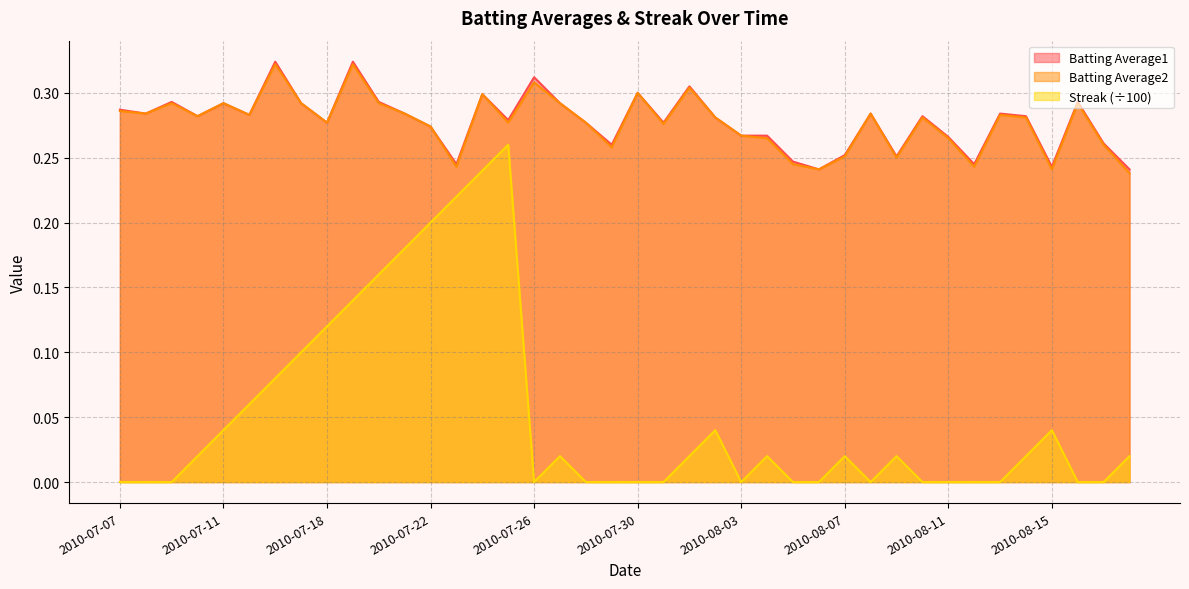

Is the value of Batting Average1 at 2010-07-23 greater than the value of Batting Average2 at 2010-08-01?

No